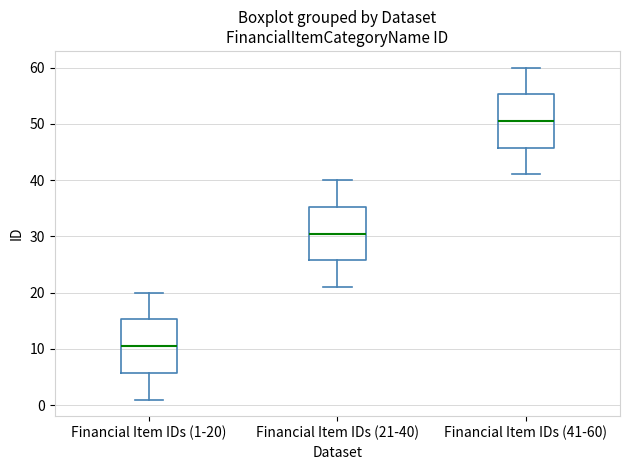

Which box has the highest median line?

Financial Item IDs (41-60)